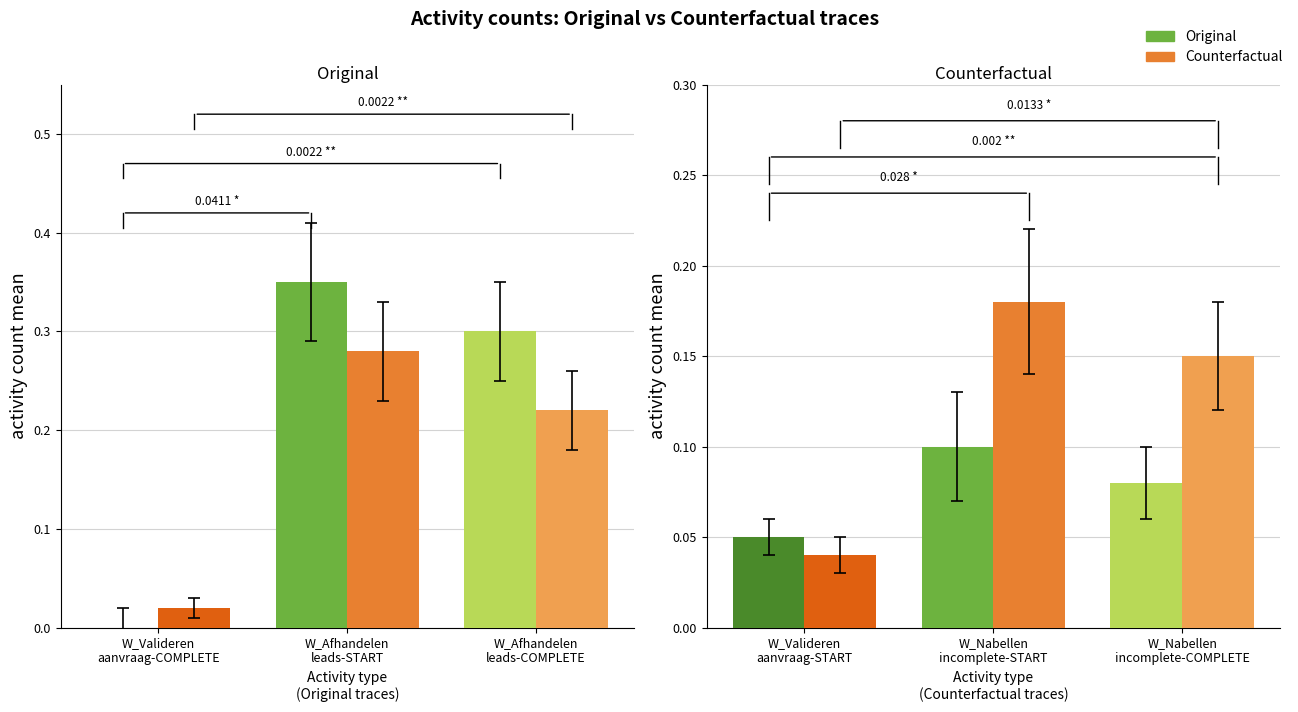

At which label is Original closest to 0?

W_Valideren aanvraag-START